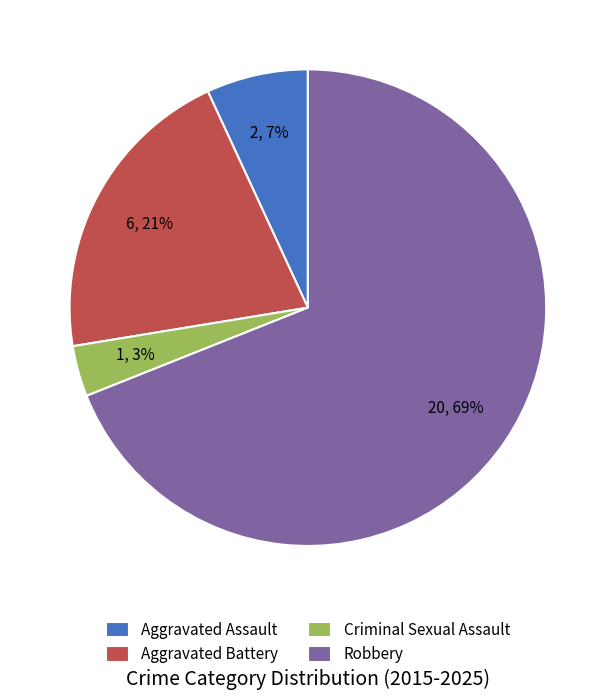

How many slices are in this pie chart?

4